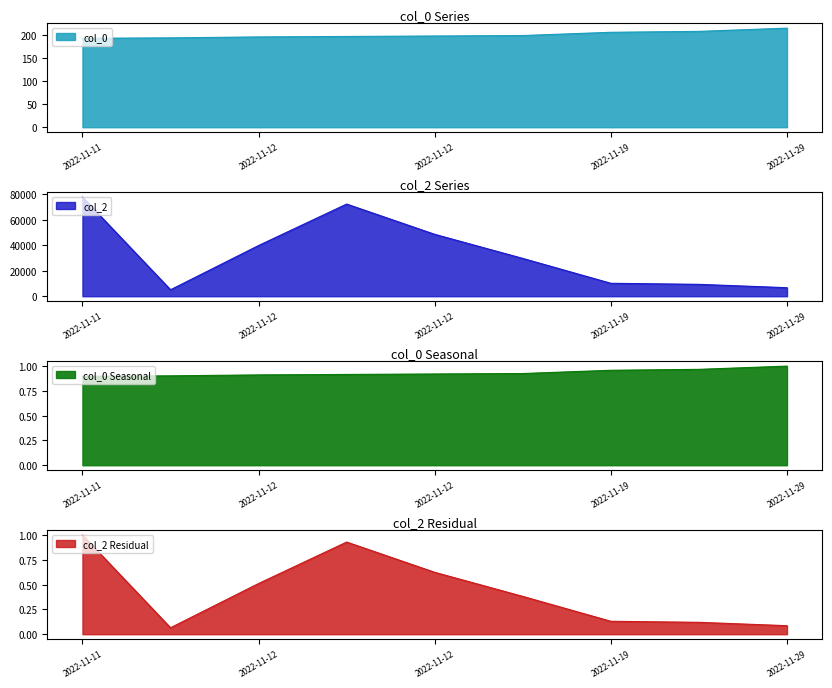

At which category is the sum across all series the highest?

2022-11-11